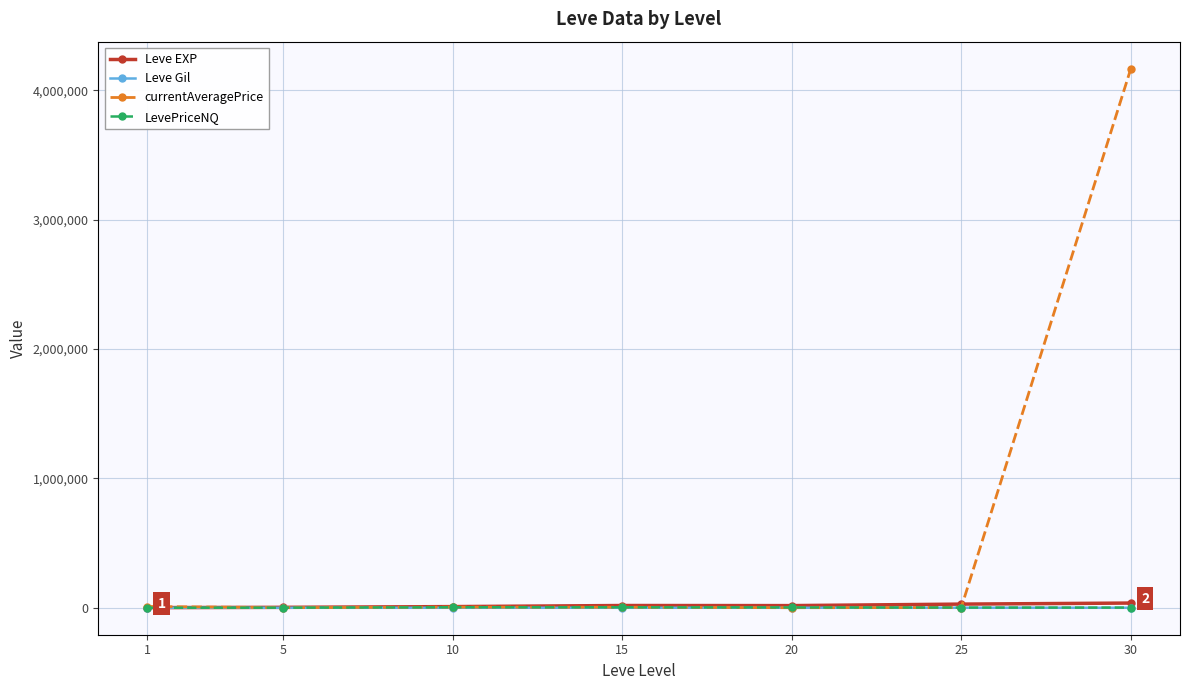

Between 10 and 30, which series saw the biggest shift?

currentAveragePrice